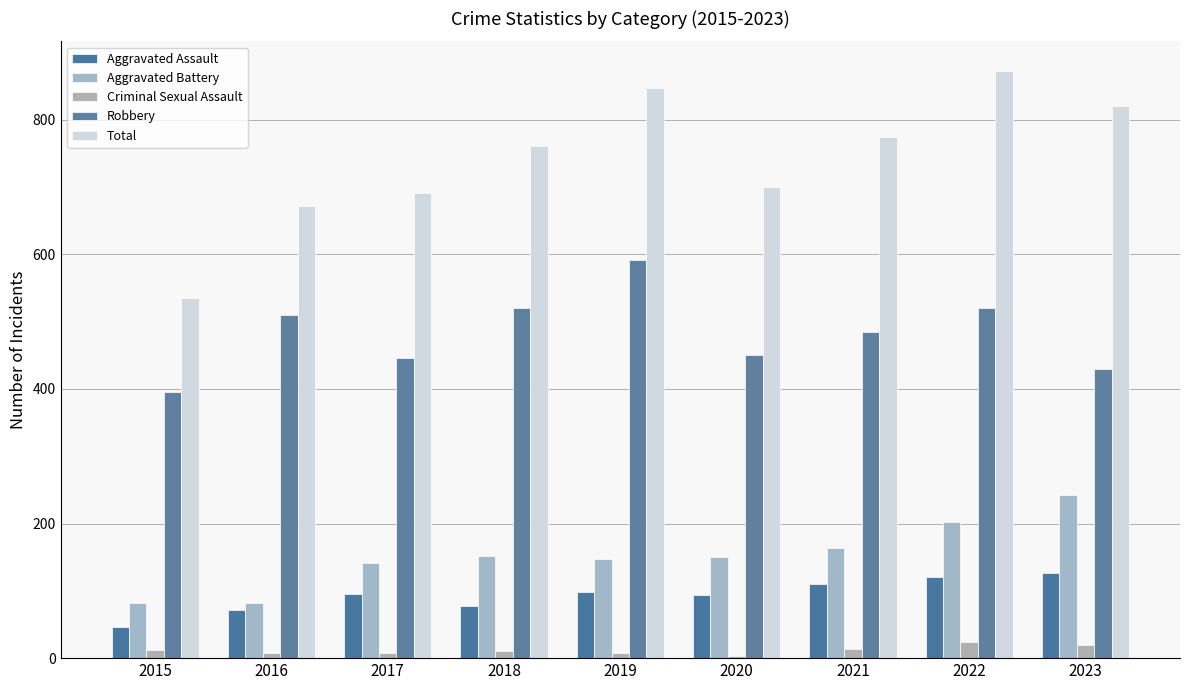

What is the sum of all Aggravated Battery values?

1363